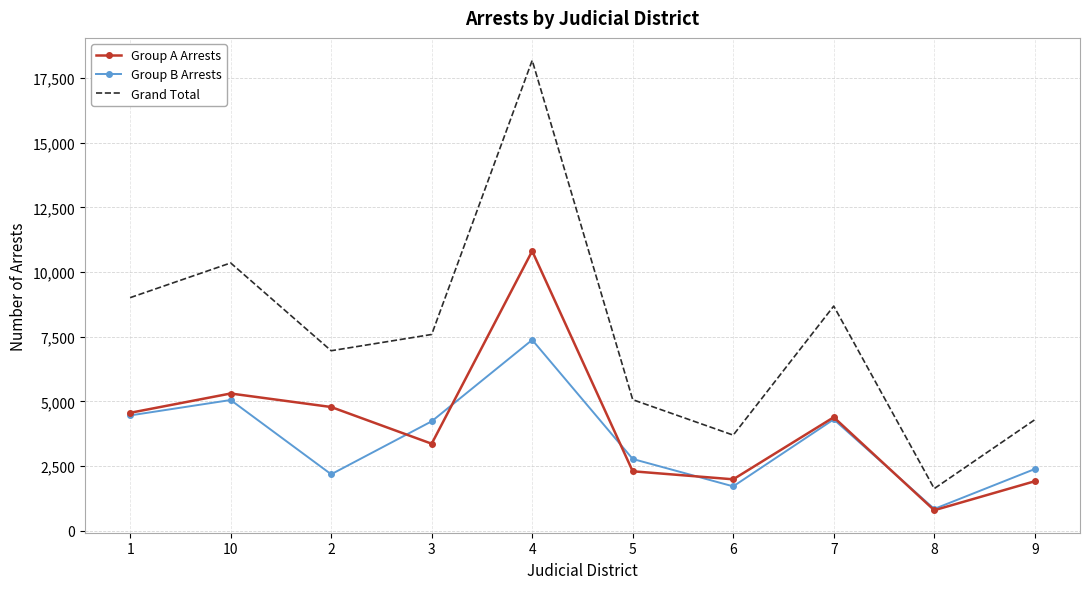

Which label corresponds to the smallest value in the chart?

8